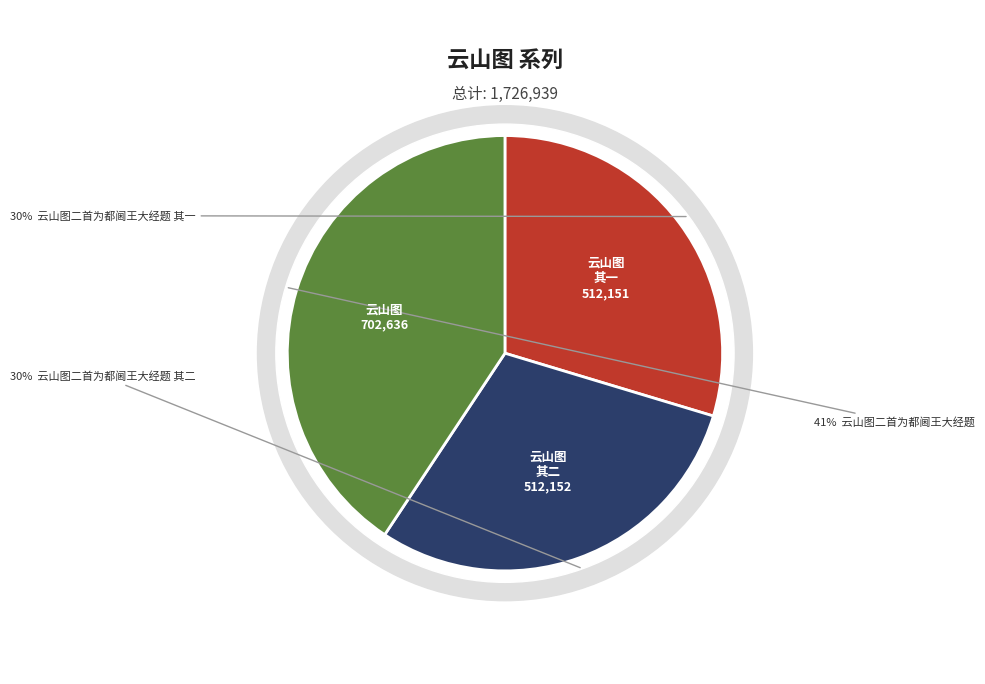

What percentage do 云山图二首为都阃王大经题 其二 and 云山图二首为都阃王大经题 其一 together represent?

59.3%